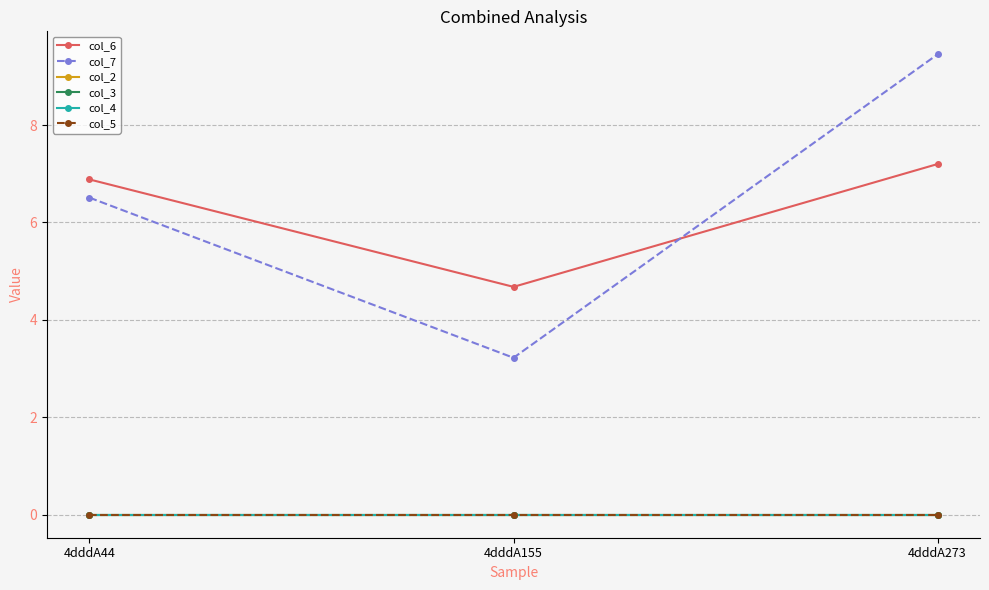

Is this an area chart (filled region under the line)?

No